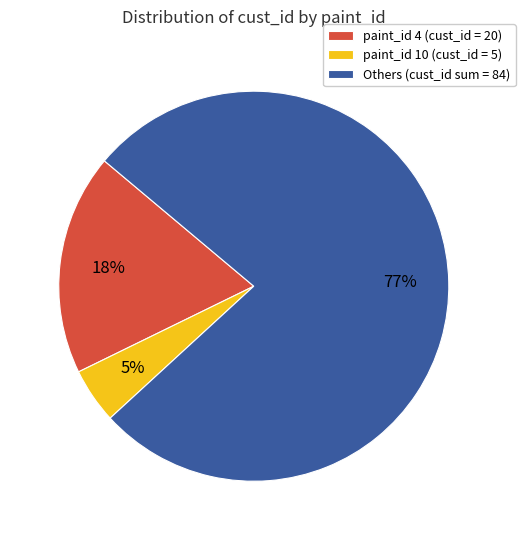

To the nearest percent, what is the average slice percentage?

33%